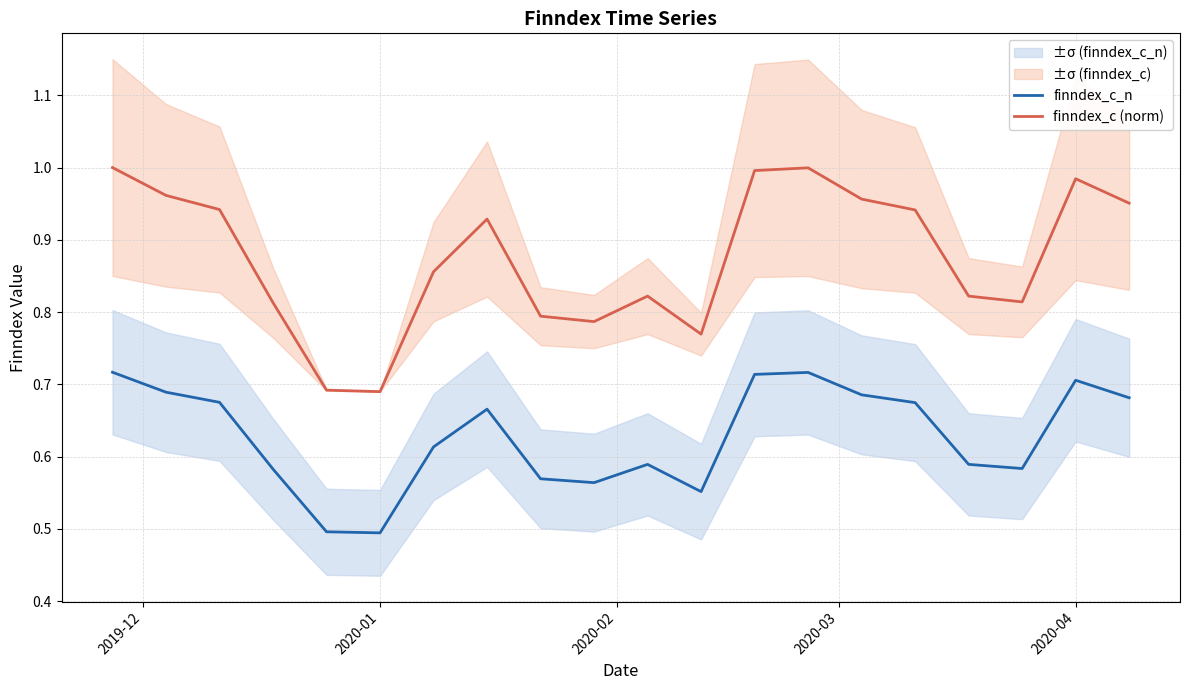

True or false: finndex_c_n and finndex_c (norm) cross at least once.

False